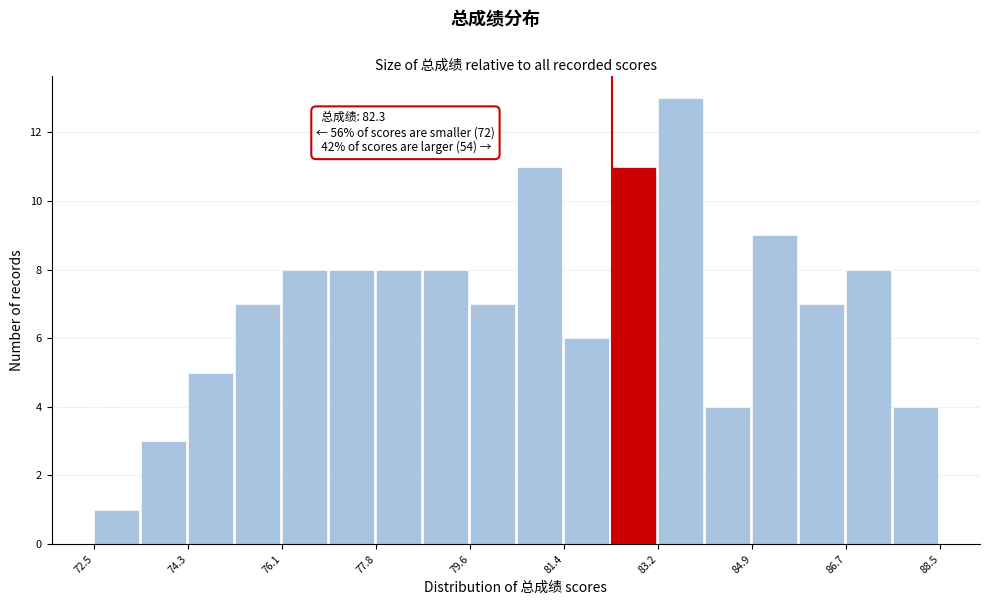

Which range on the x-axis has the tallest bar?

83.2 to 84.0